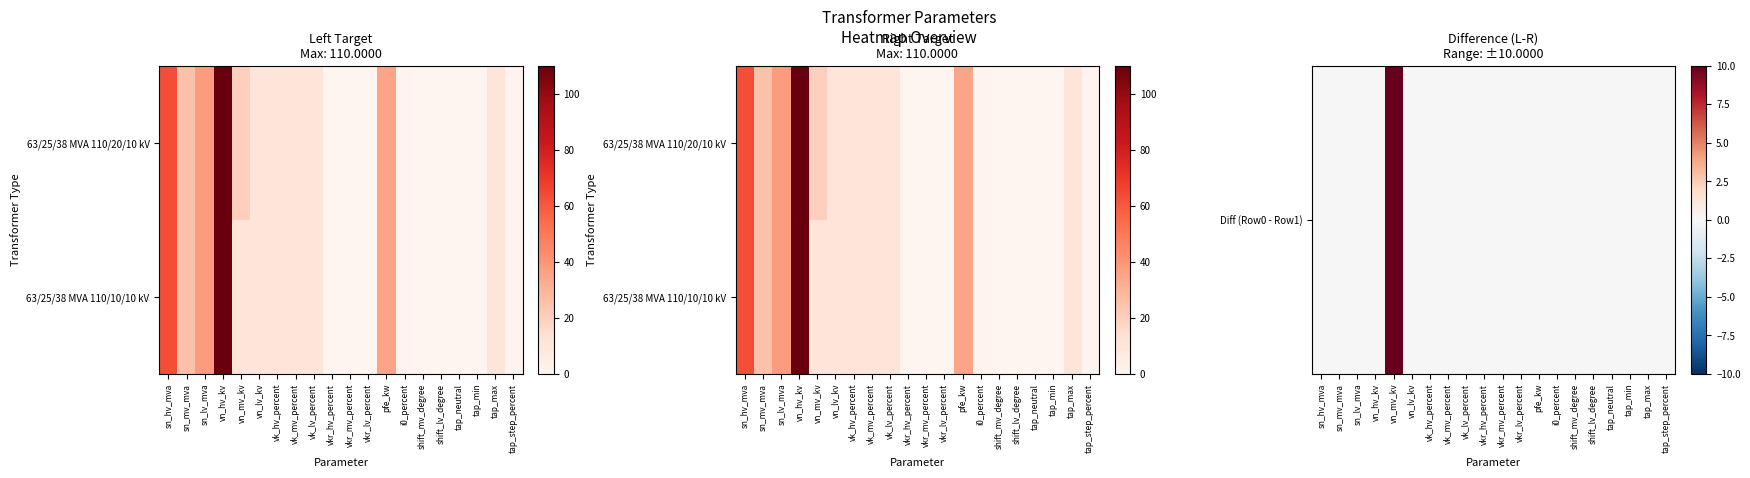

What is the average value of the 63/25/38 MVA 110/10/10 kV series?

16.8